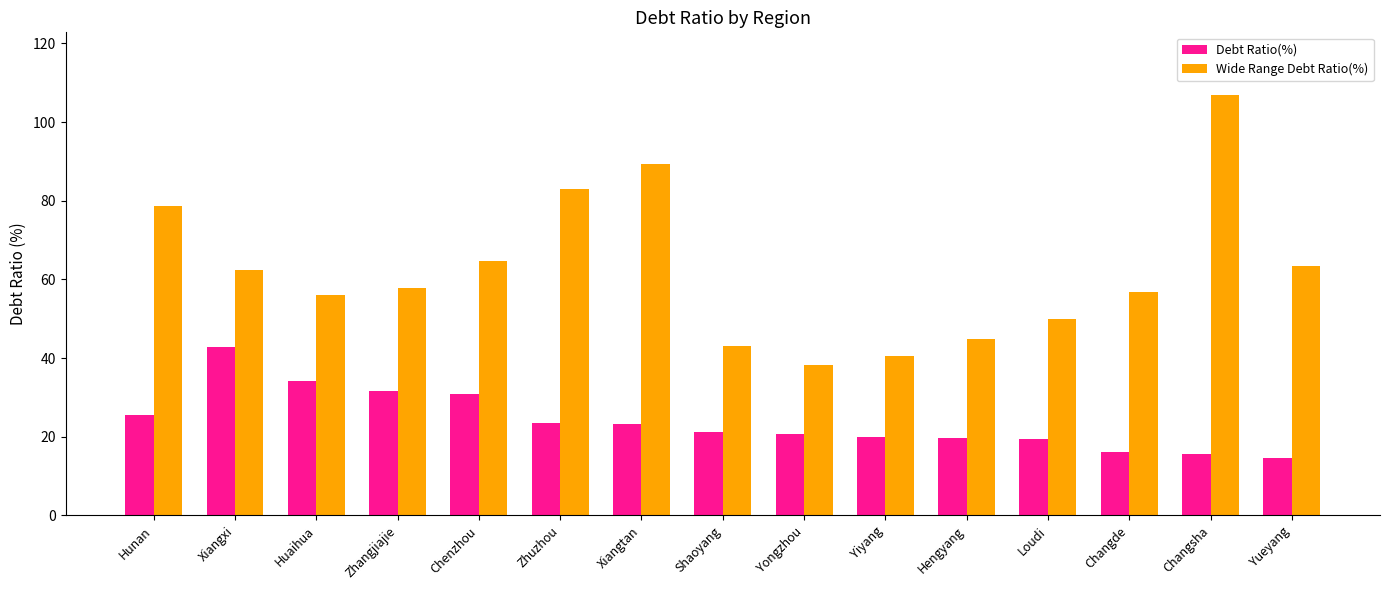

What is the difference between the maximum and minimum values in the Debt Ratio(%) series?

28.2